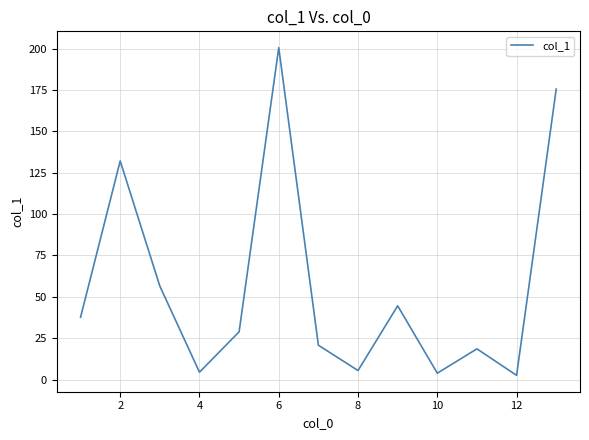

What is the difference between the maximum and minimum values?

197.9